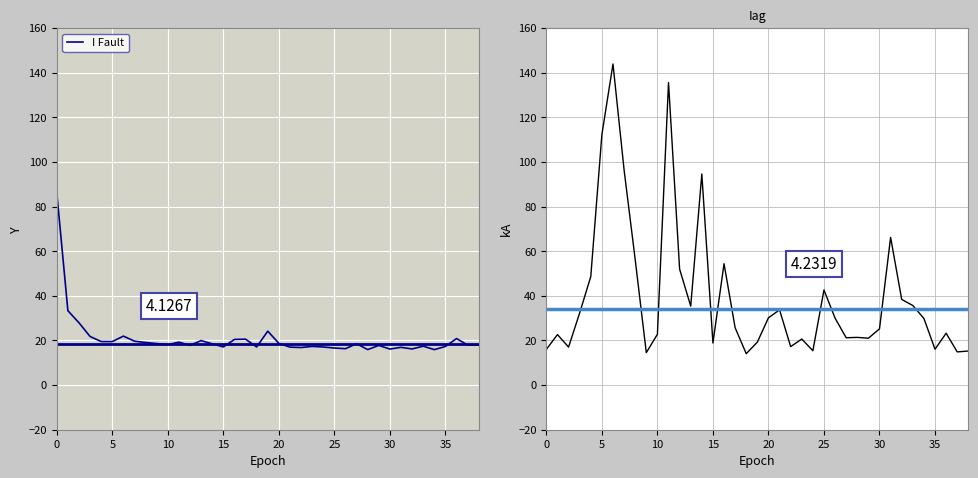

Count the number of categories in the chart.

39